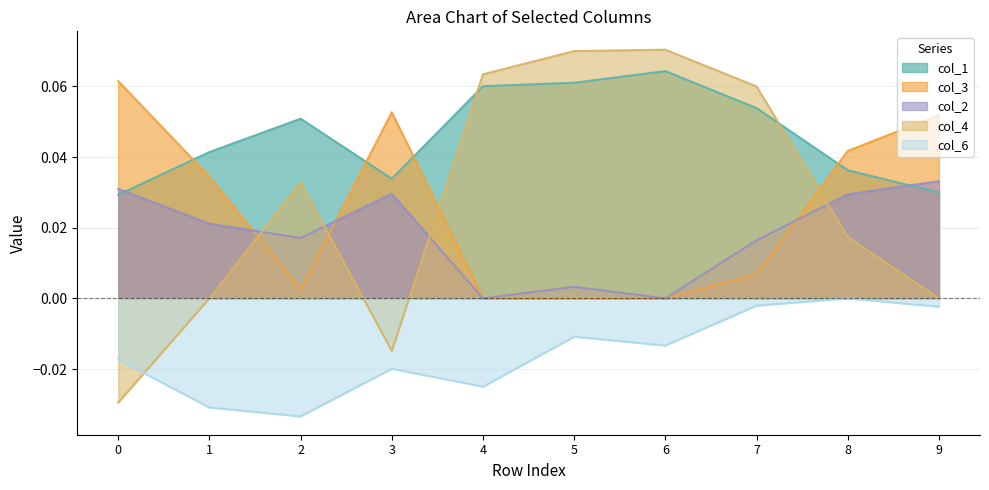

How many series are shown in this chart?

5